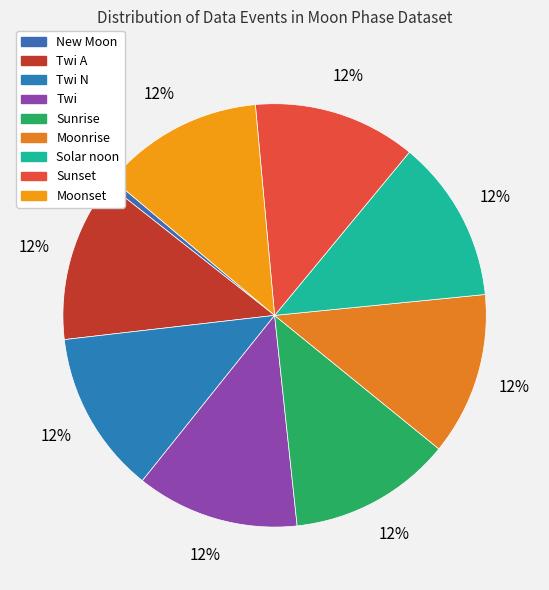

How many slices are in this pie chart?

9